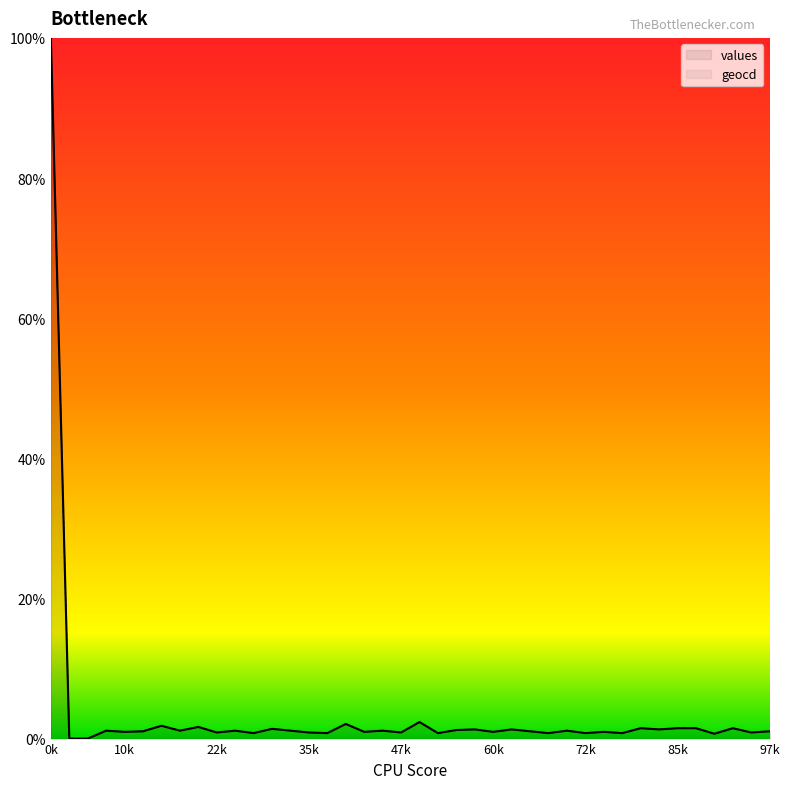

What is the sum of the geocd values at 5 and 38?

1.9